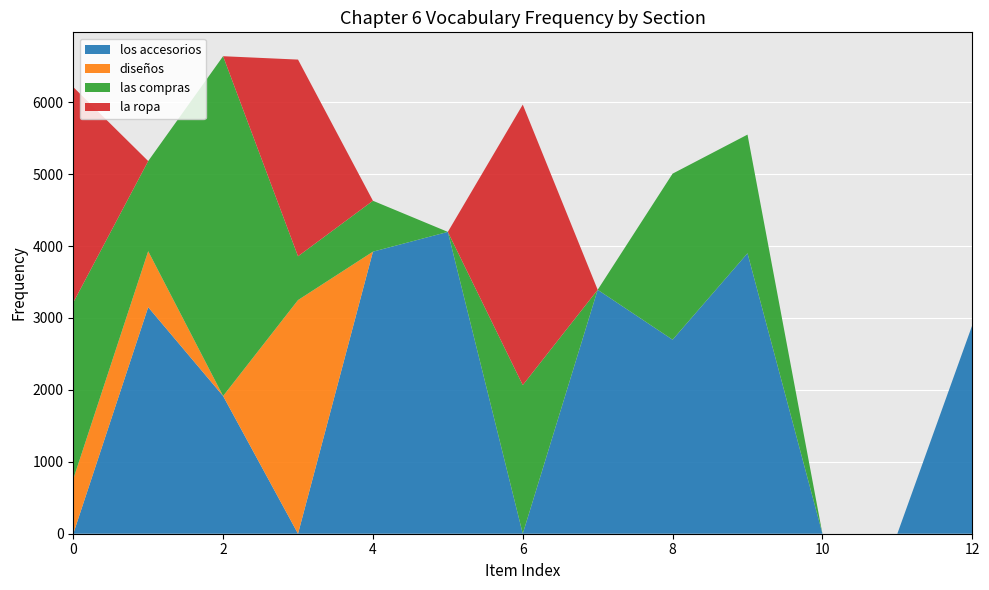

What is the maximum value for los accesorios?

4197